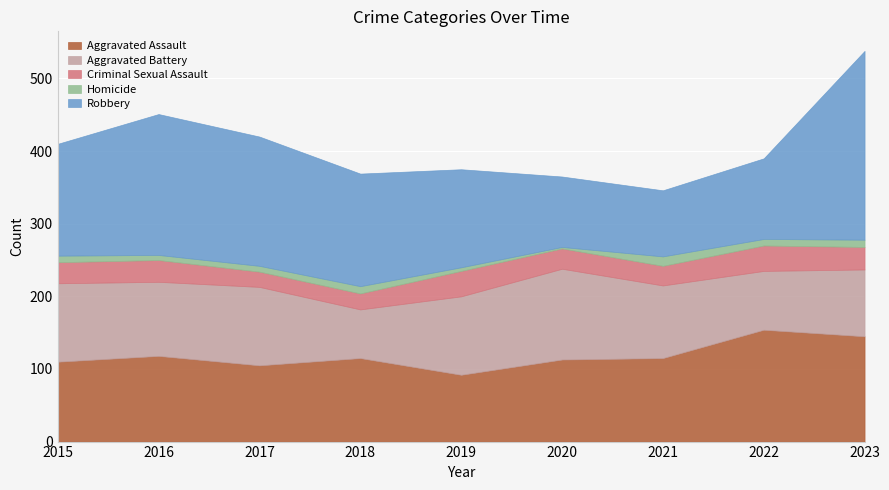

True or false: Robbery and Homicide cross at least once.

False